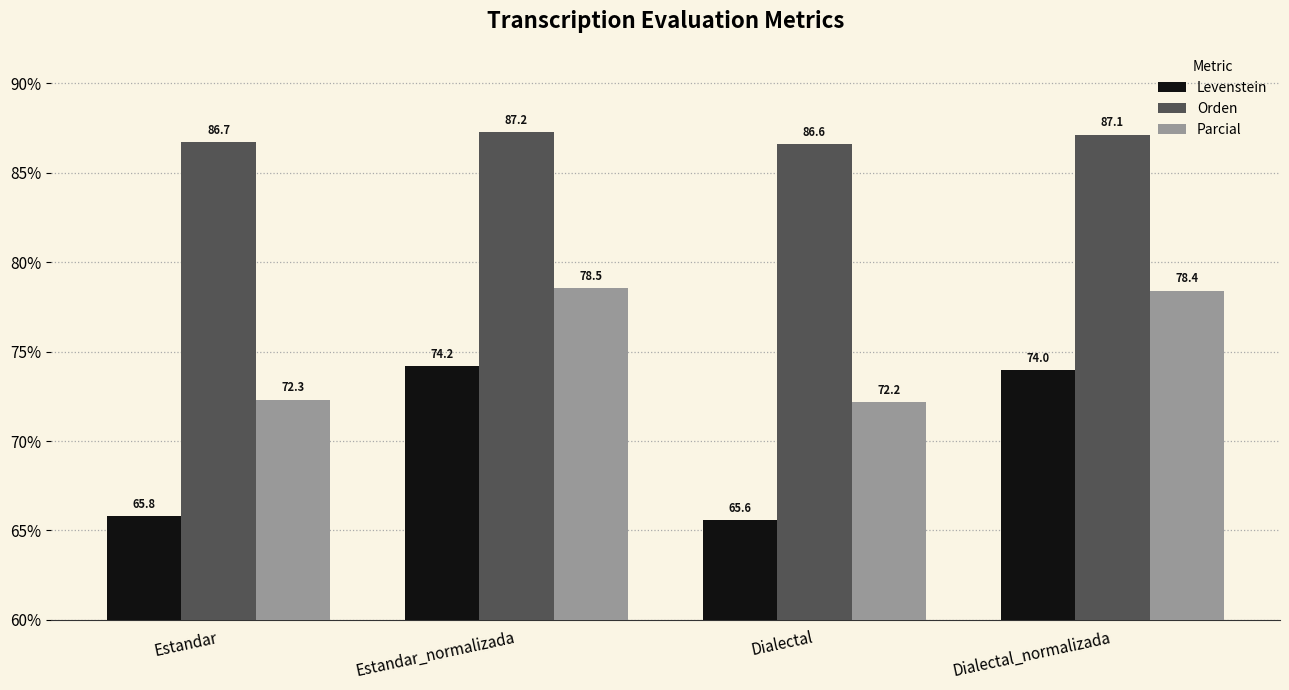

At which category is the sum across all series the highest?

Estandar_normalizada